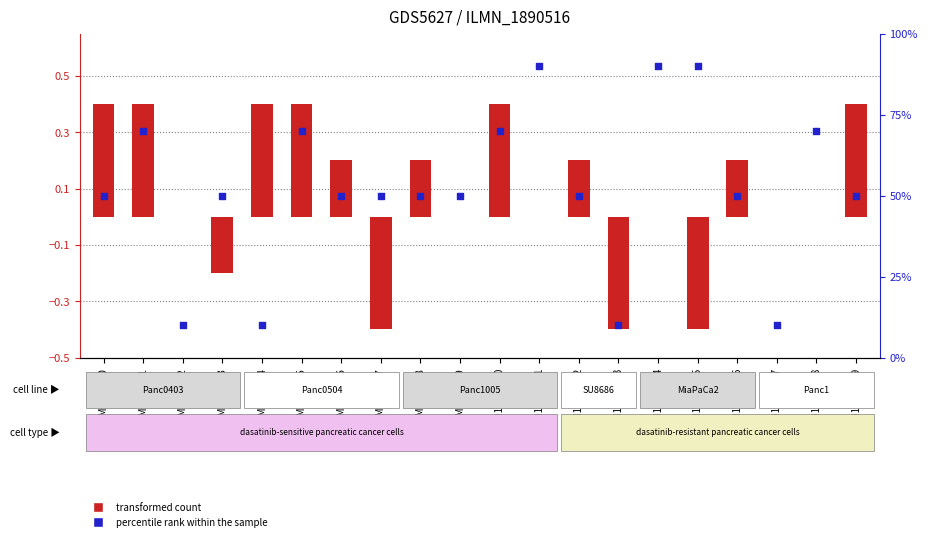

At which category is the sum across all series the highest?

GSM14356811